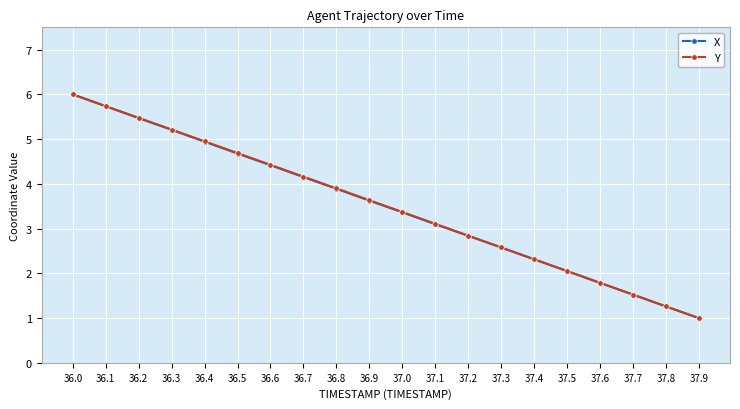

The Y series shows 2.9 at 37.5. True or false?

False